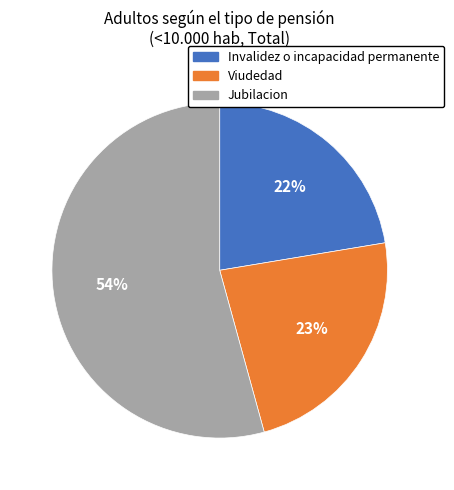

True or false: Jubilacion accounts for 49% of the total.

False